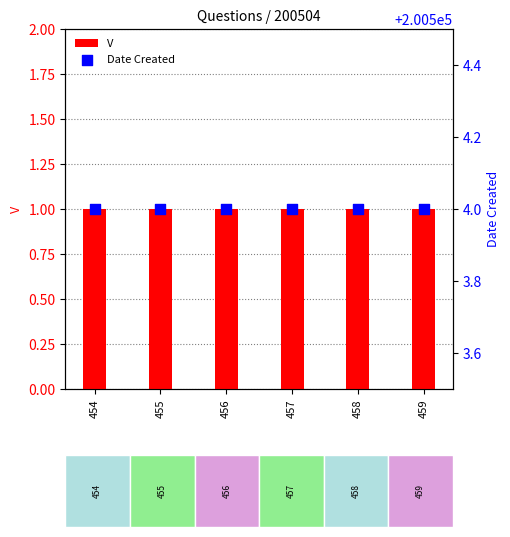

Which series has the widest spread of Y values?

V